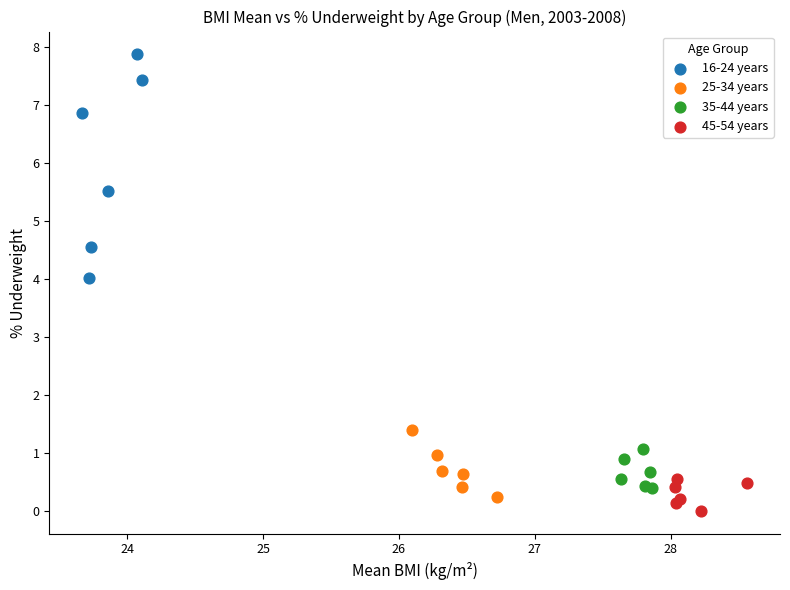

Which series contains the highest Y value?

16-24 years